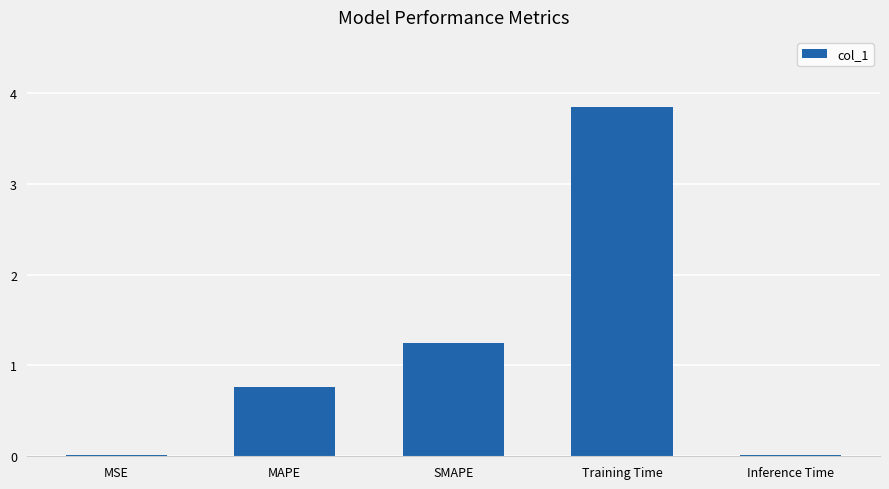

Which has a higher value, SMAPE or MSE?

SMAPE